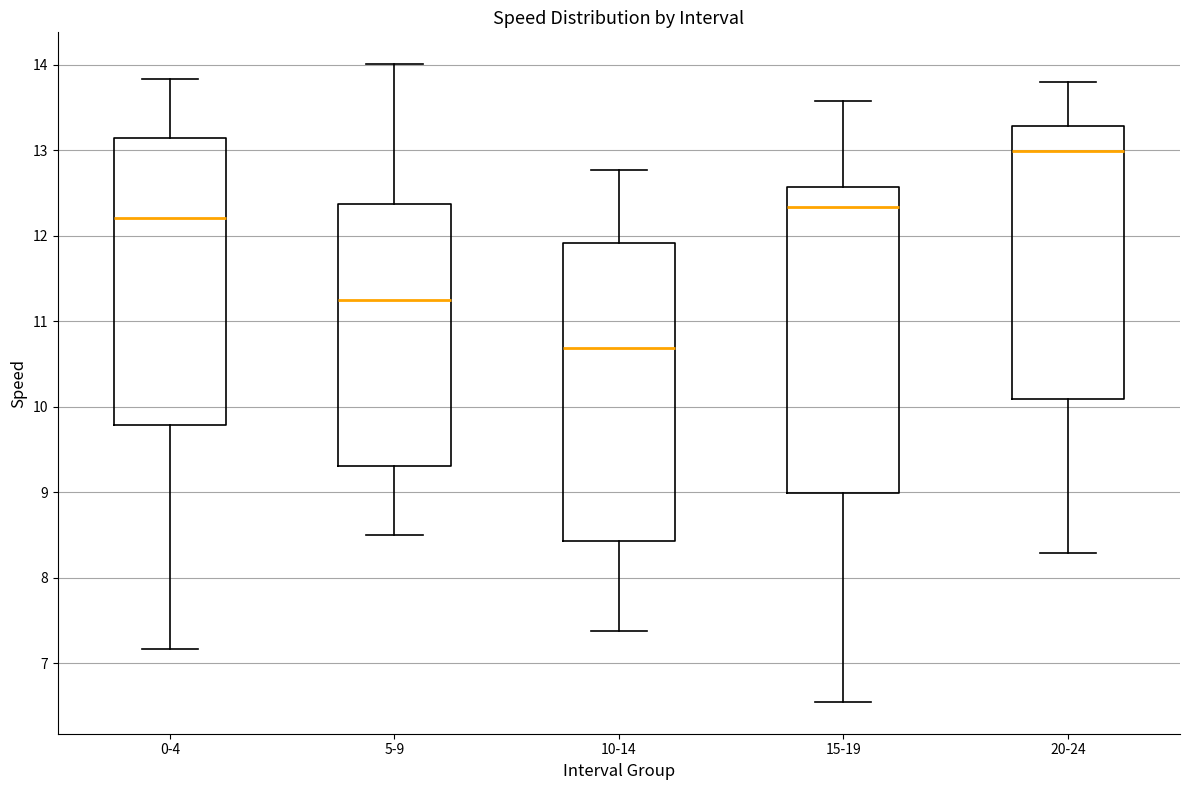

Which box's median line is the highest?

20-24